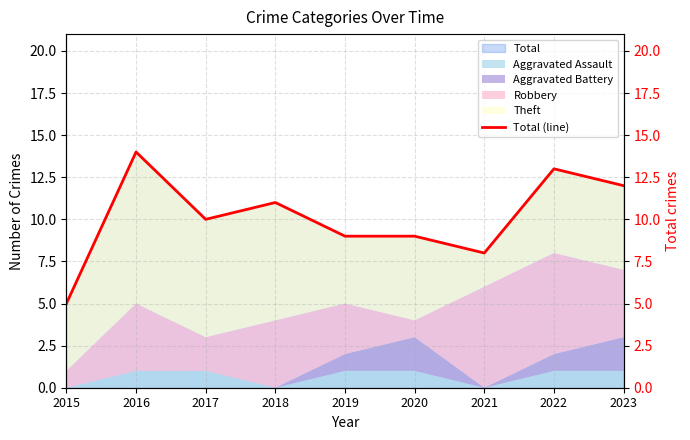

Is it true that the value at 2021 is 8?

True